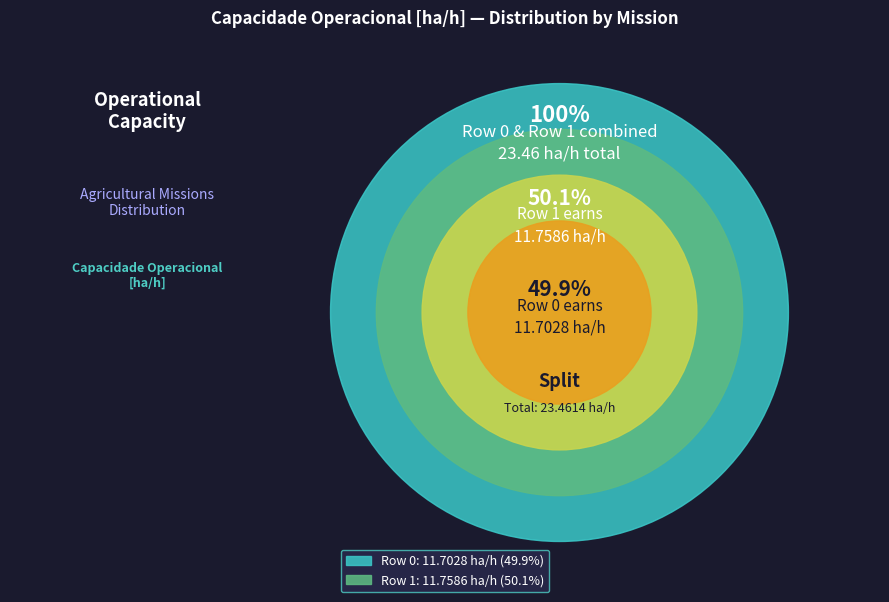

What is the majority slice?

Row 1